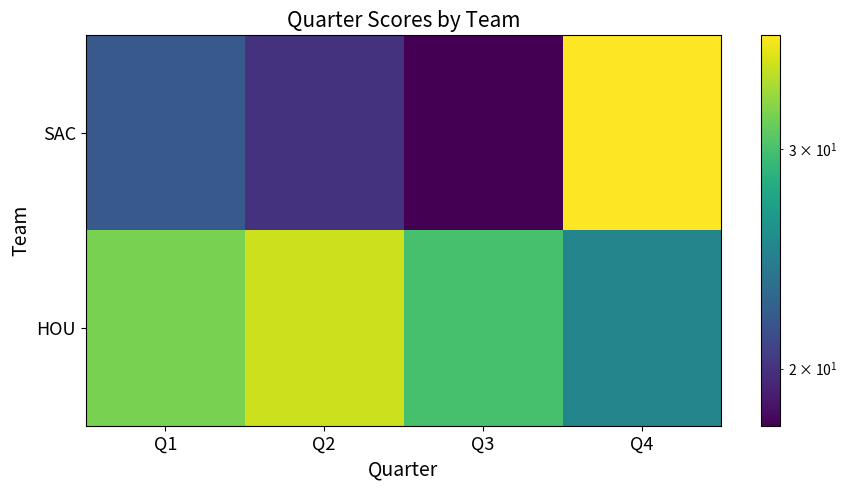

At how many categories does at least one series exceed 24?

4